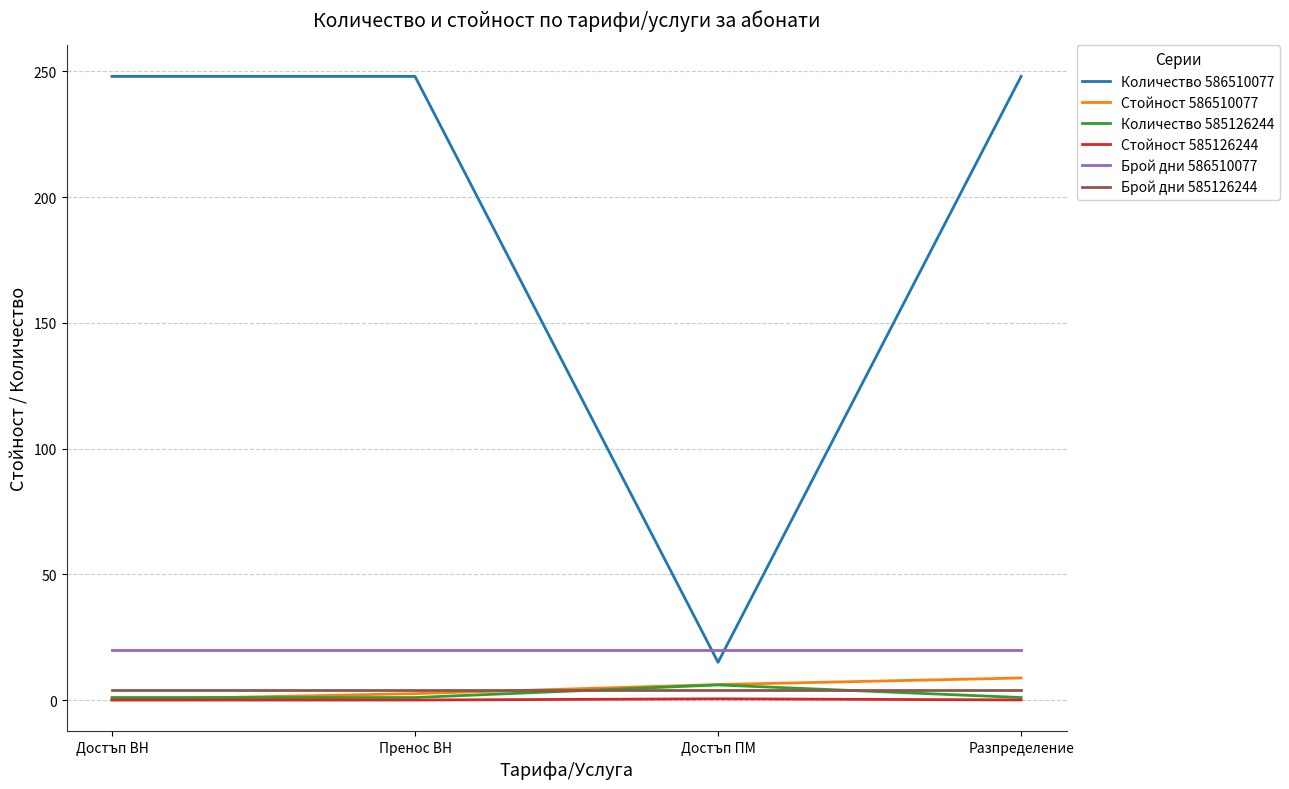

True or false: Стойност 585126244 and Брой дни 586510077 intersect in this chart.

False